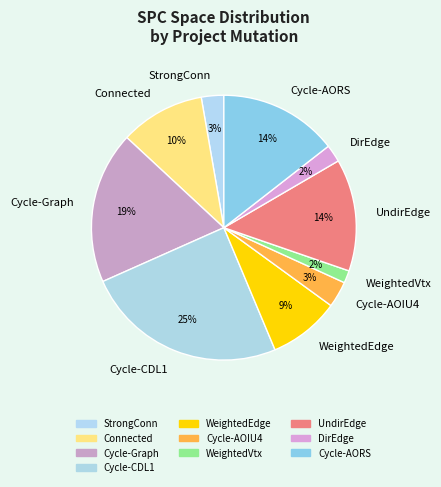

To the nearest percent, what portion does Cycle-Graph represent?

19%